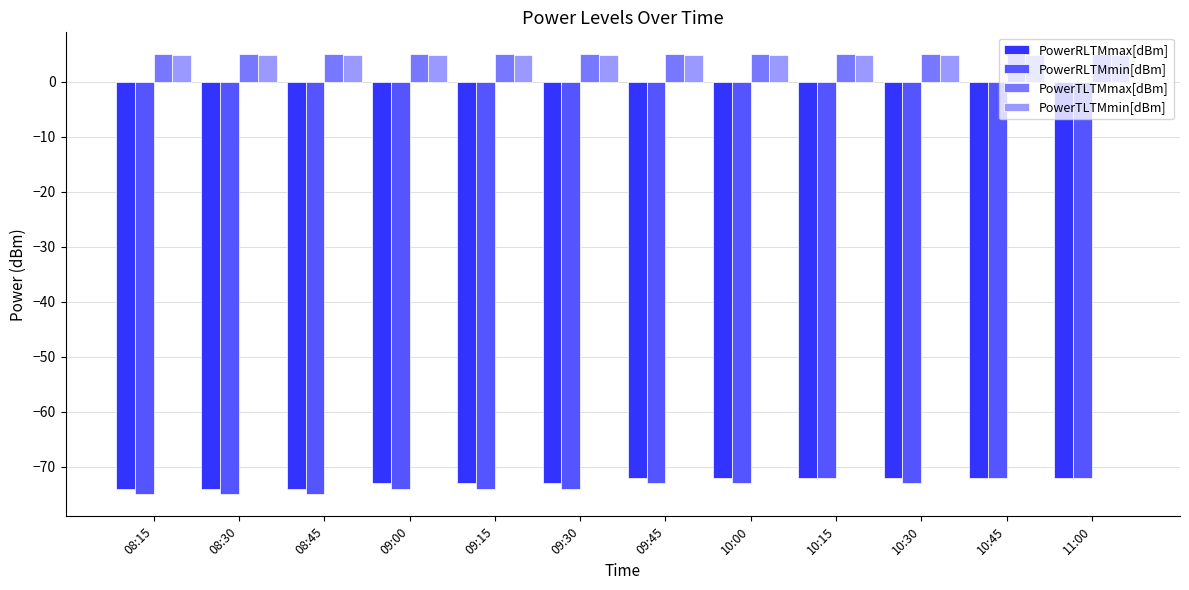

What is the maximum value for PowerTLTMmin[dBm]?

4.8